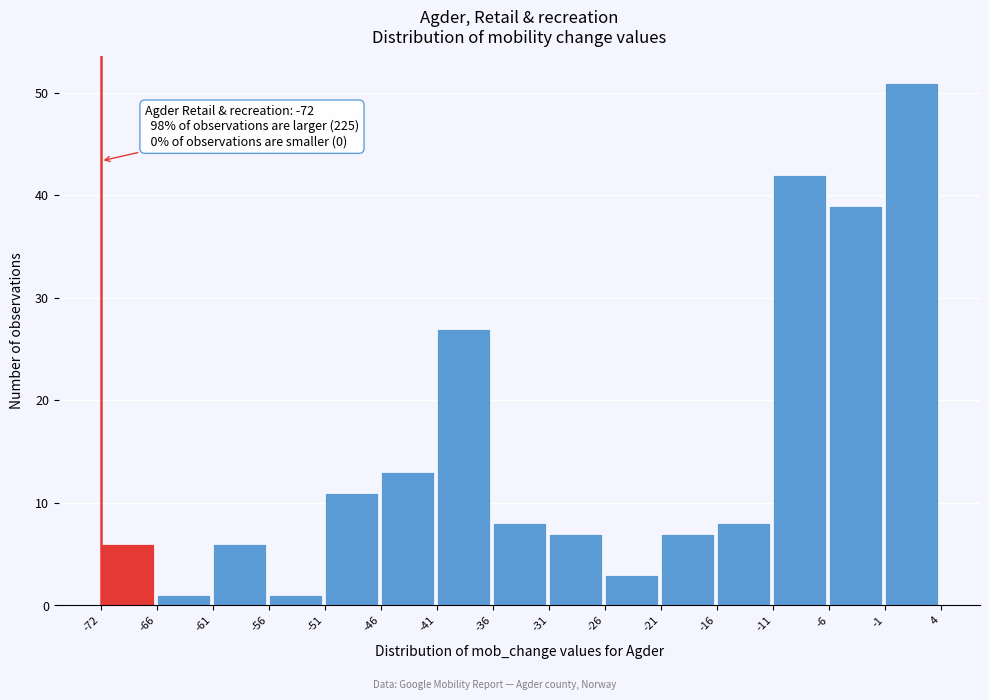

Reading left to right, transcribe all the data shown in this chart.

-72=6	-66=1	-61=6	-56=1	-51=11	-46=13	-41=27	-36=8	-31=7	-26=3	-21=7	-16=8	-11=42	-6=39	-1=51